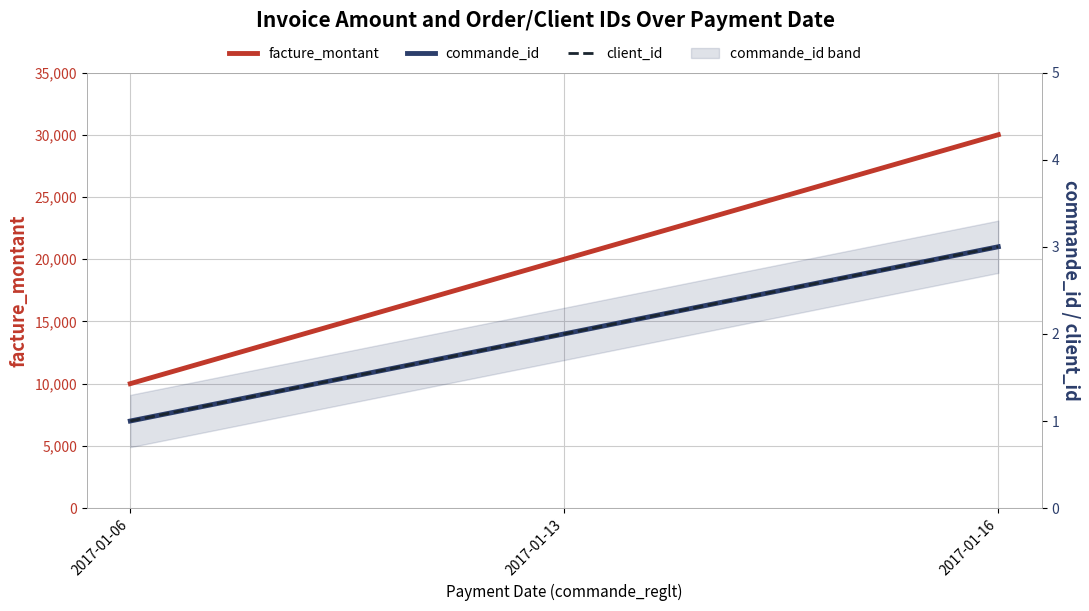

Reading left to right, extract all data points from this chart.

facture_montant: 2017-01-06=10000	2017-01-13=20000	2017-01-16=30000
commande_id: 2017-01-06=1	2017-01-13=2	2017-01-16=3
client_id: 2017-01-06=1	2017-01-13=2	2017-01-16=3